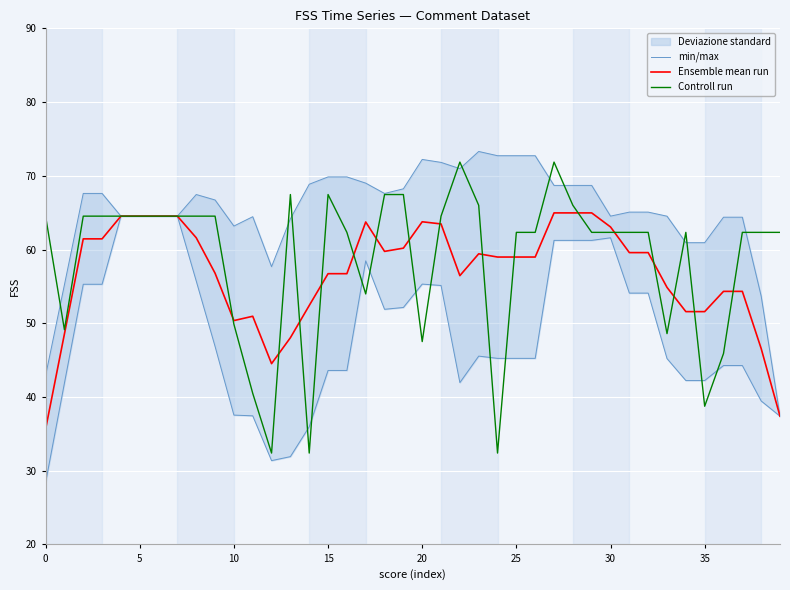

What is the lowest value of the Controll run series?

32.4